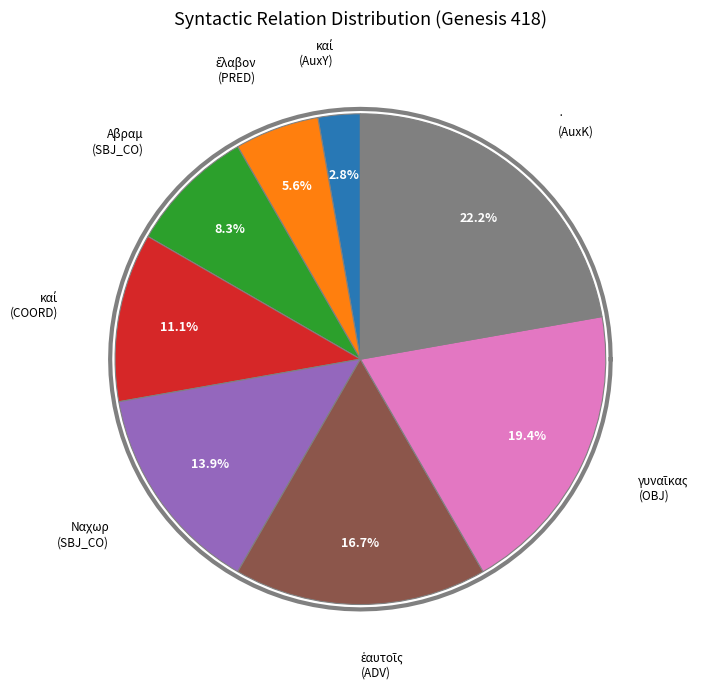

To the nearest percent, what is the difference between the καί (COORD) and Αβραμ (SBJ_CO) slice percentages?

3%